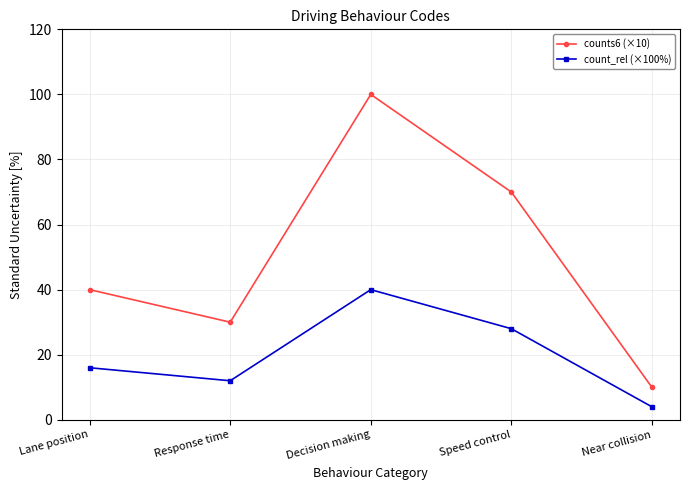

Rank the series at Speed control from lowest to highest value.

count_rel (×100%), counts6 (×10)